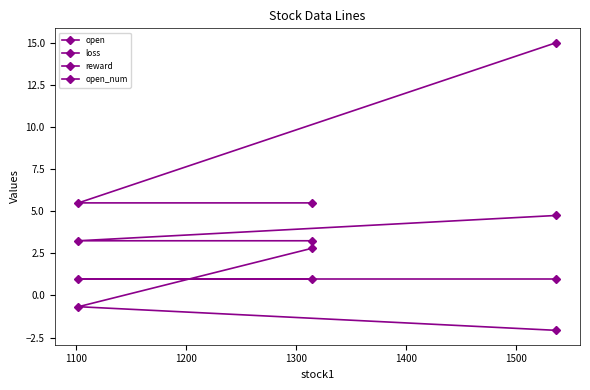

Which category has the lowest value in the loss series?

1100